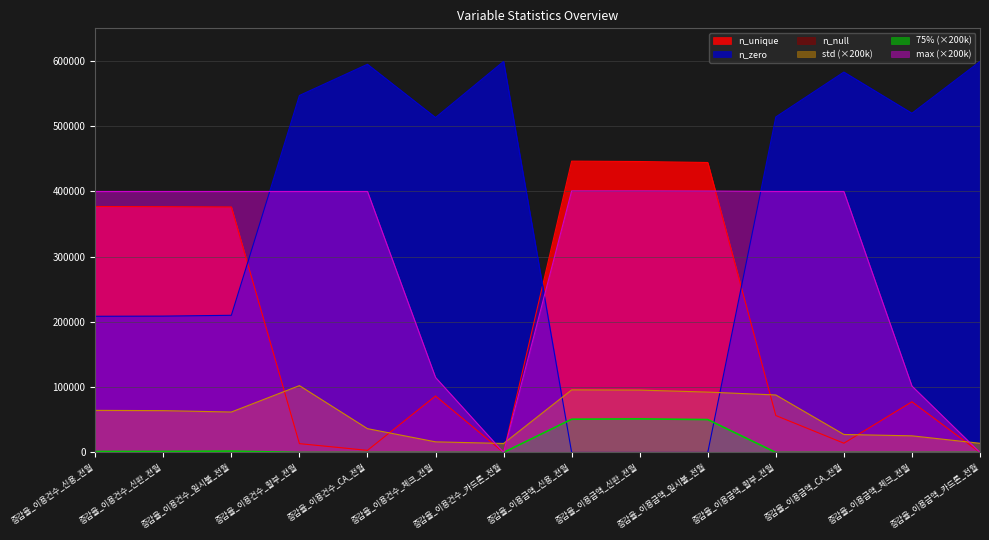

What is the difference between the max_val values at 증감율_이용건수_카드론_전월 and 증감율_이용금액_일시불_전월?

400640.0